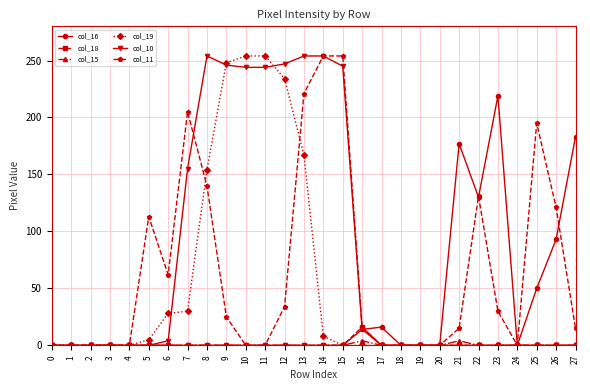

What are all the series names shown in the legend?

col_16, col_18, col_15, col_19, col_10, col_11